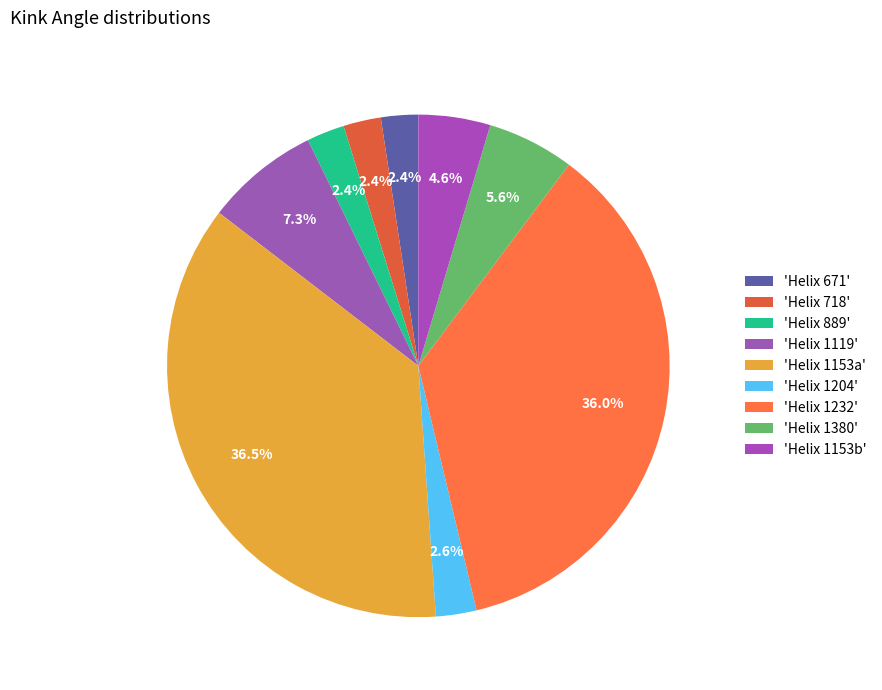

Which slice is the largest?

4